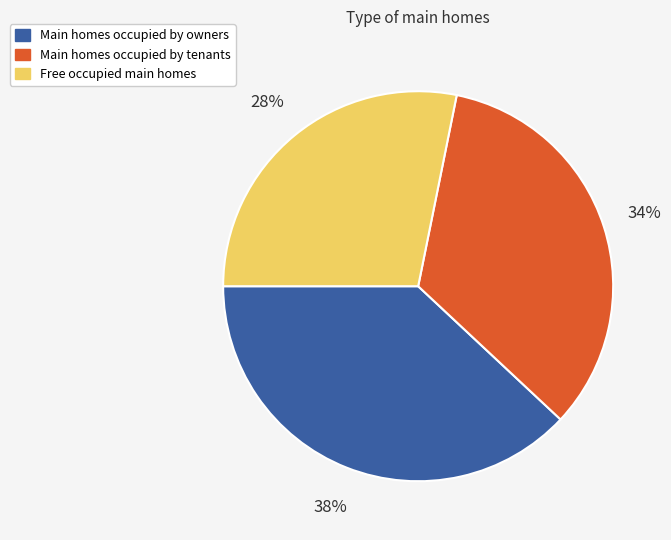

Is there any slice that represents more than half of the pie?

No